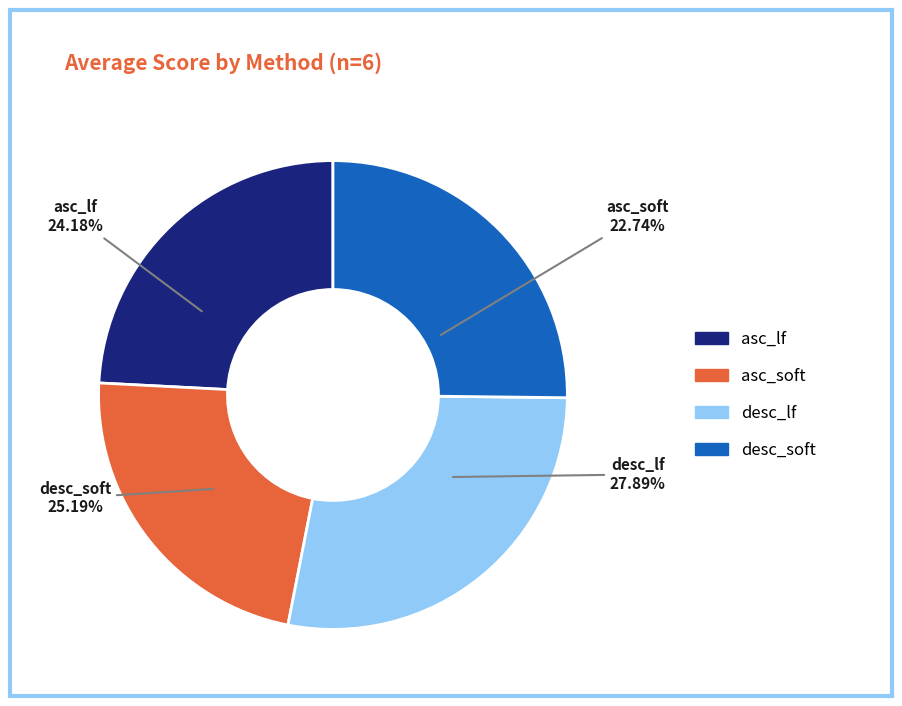

What percentage is the asc_lf slice, to the nearest percent?

24%